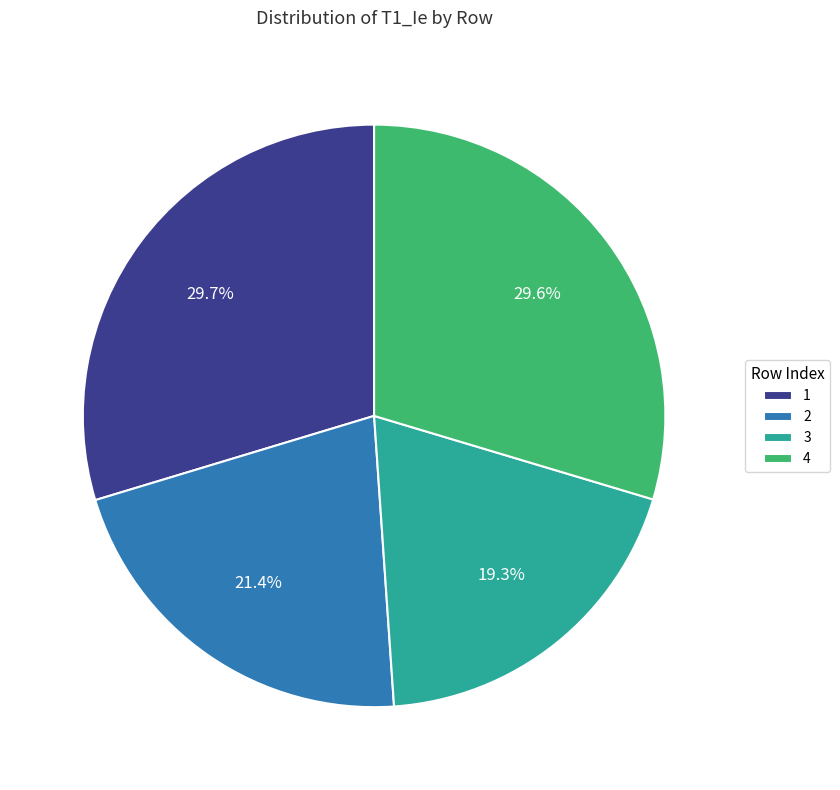

How many segments does this pie chart have?

4